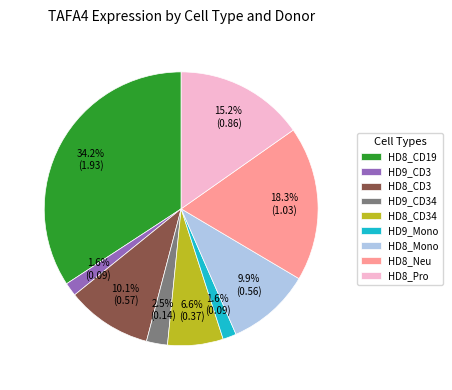

Is the sum of HD8_CD19 and HD9_Mono greater than half?

No